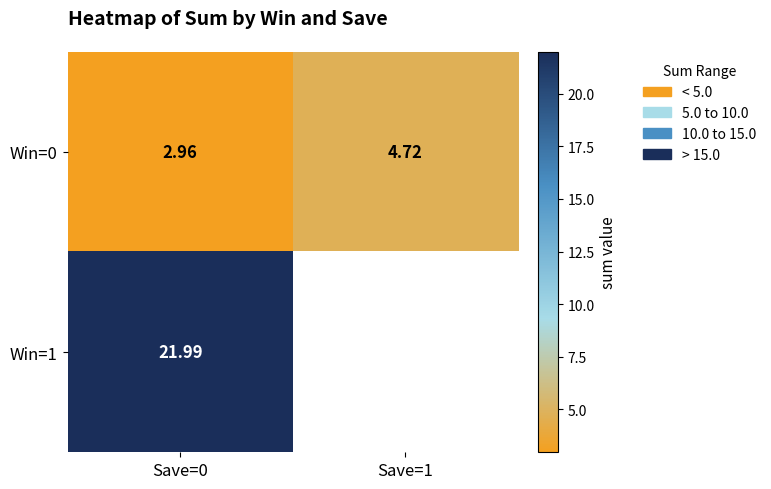

Is the value of Win=0 at Save=1 greater than the value of Win=1 at Save=0?

No